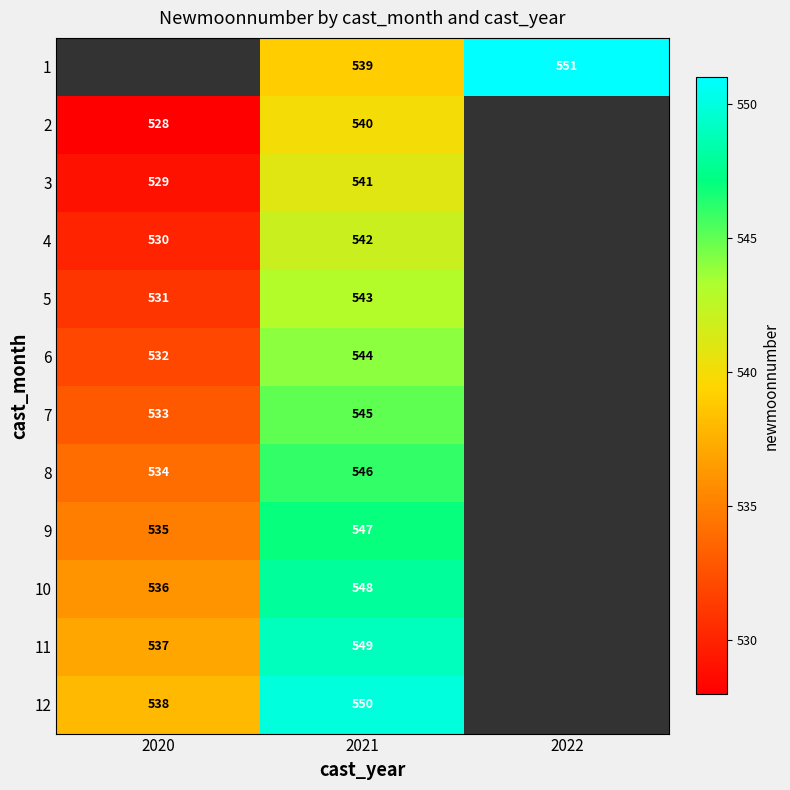

The 1 series shows 551 at 2022. True or false?

True